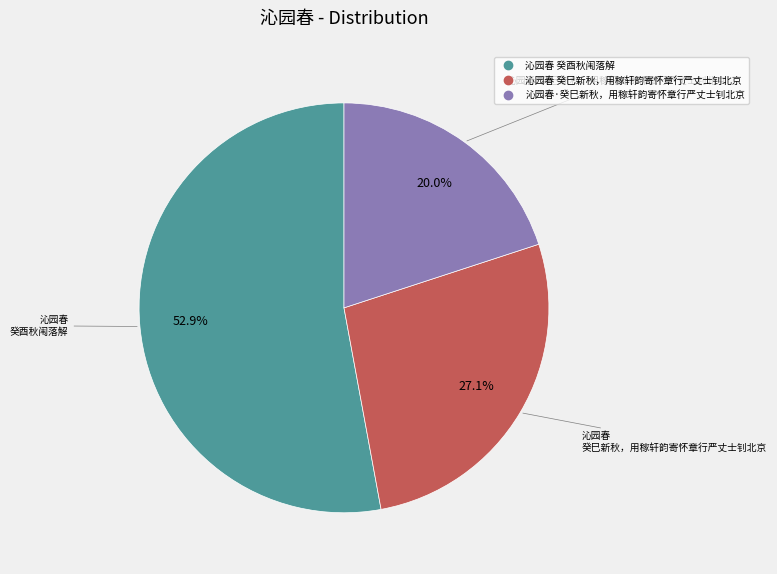

To the nearest percent, what is the difference between the largest and smallest slice percentages?

33%